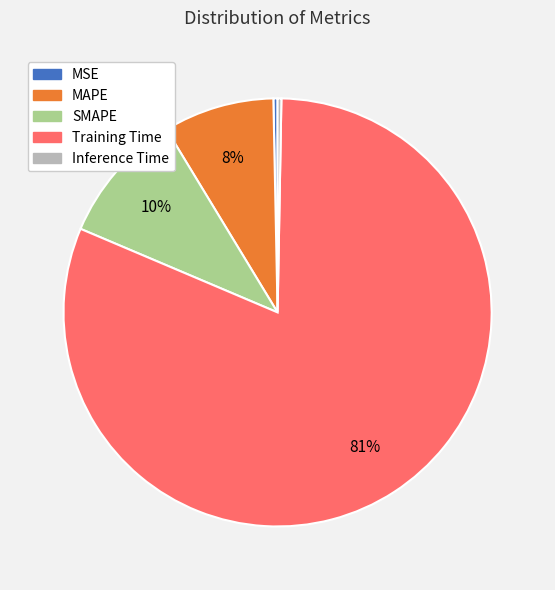

Is it true that MSE is 14% of the pie?

False